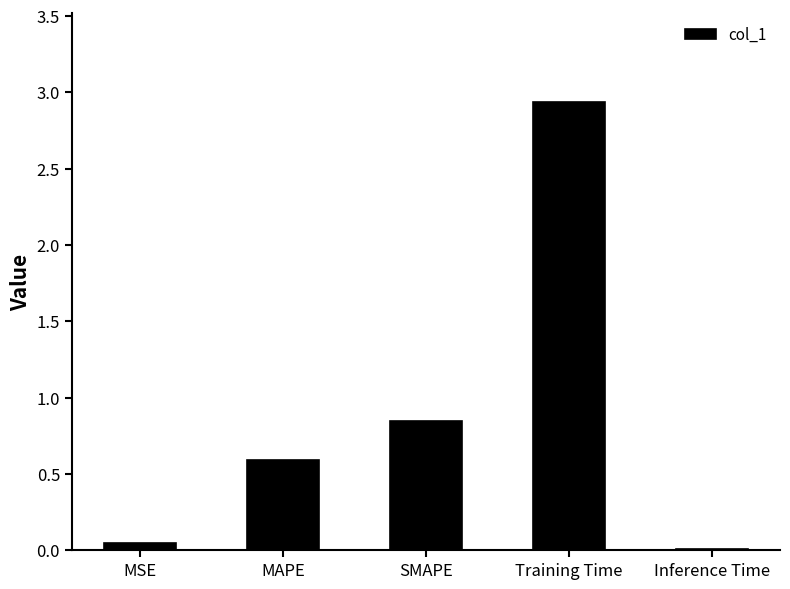

Is it true that the value at Training Time is 2.9?

True